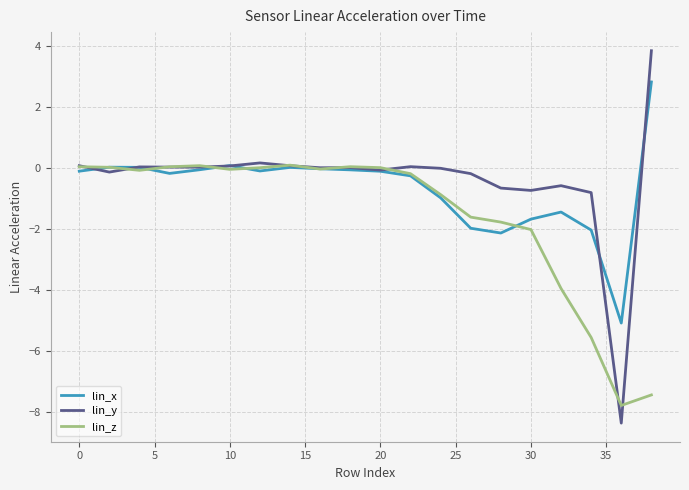

What are all the series names shown in the legend?

lin_x, lin_y, lin_z